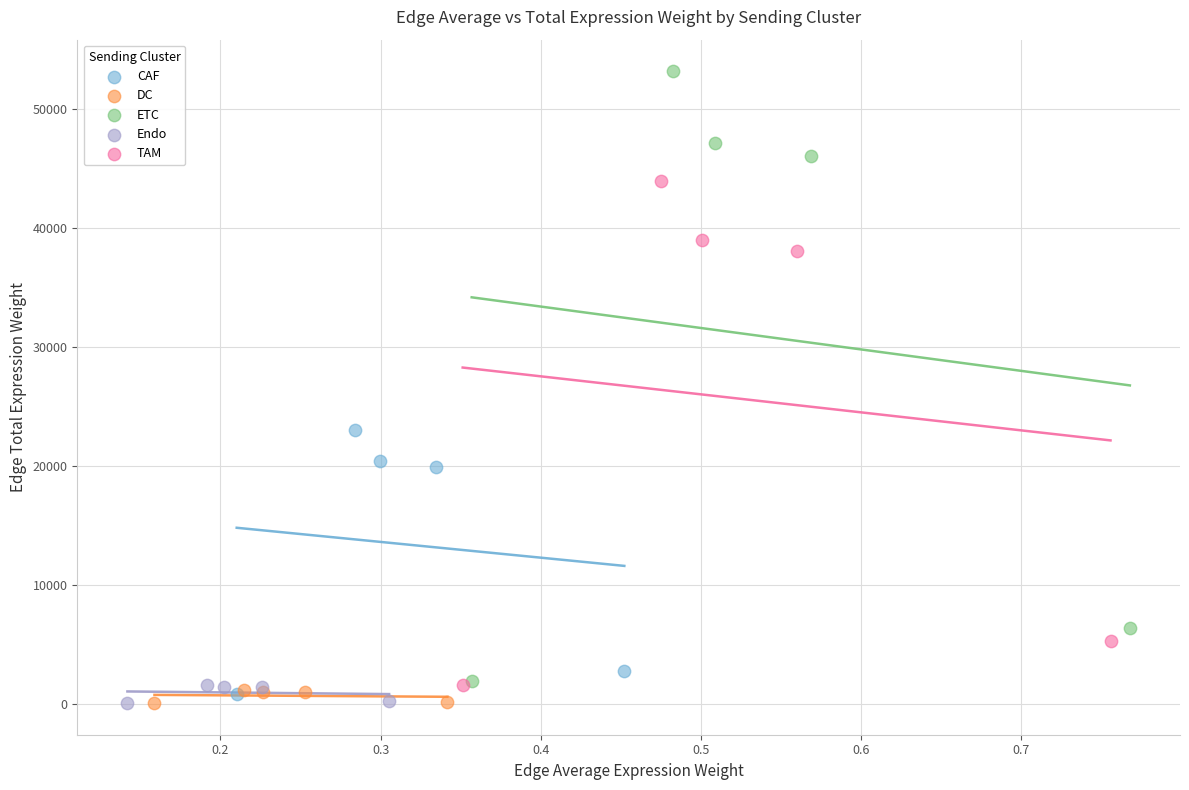

Which series has the largest Y range (max minus min)?

ETC